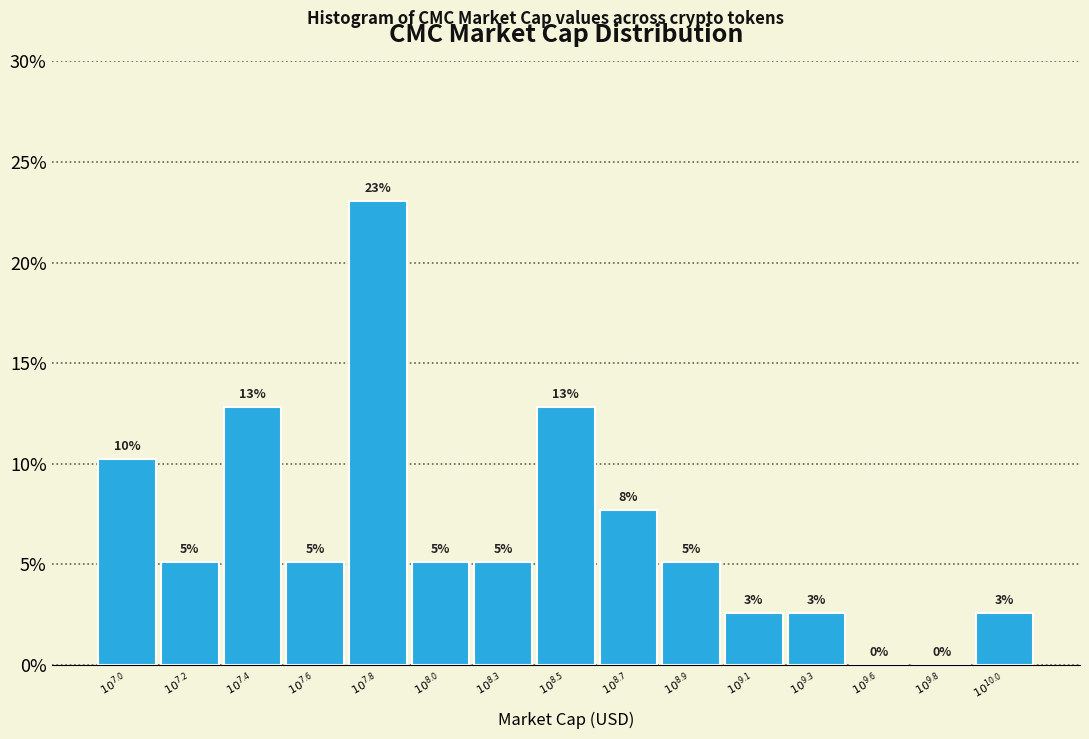

Are the bars horizontal?

No